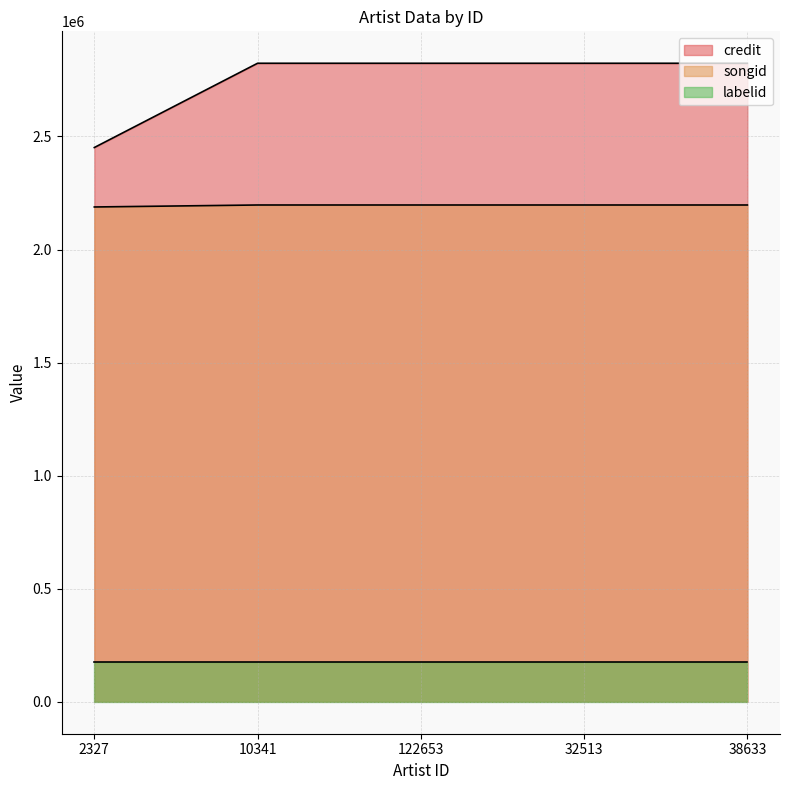

What are all the series names shown in the legend?

credit, songid, labelid